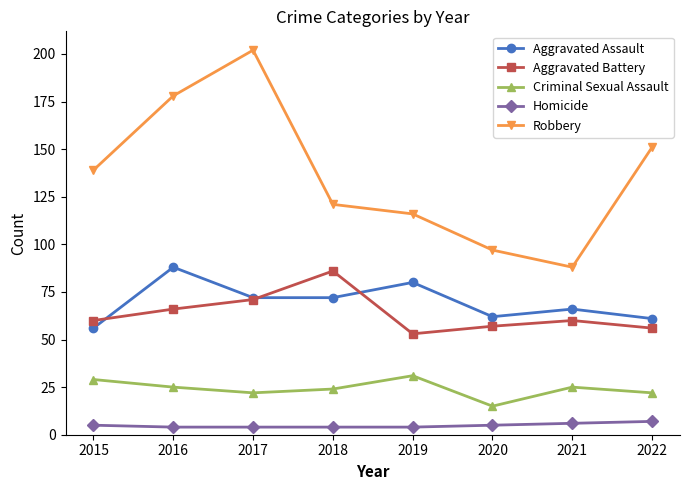

Where is the first local maximum for Aggravated Battery?

2018